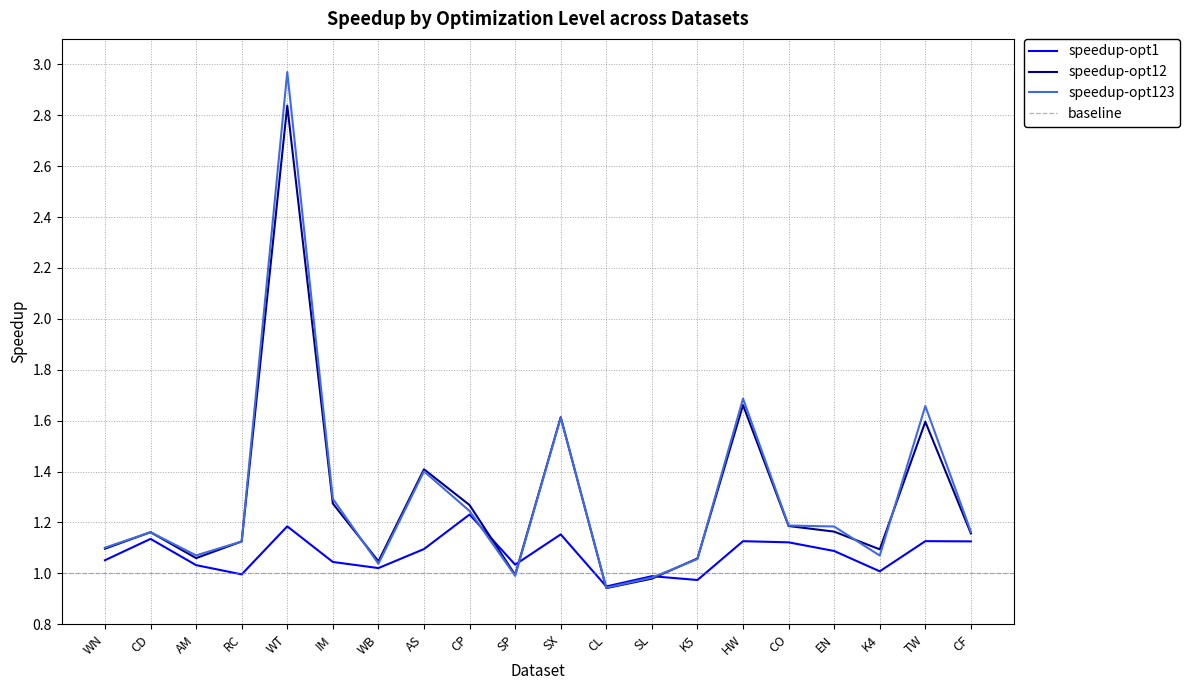

At which category does speedup-opt12 reach its first local valley?

AM